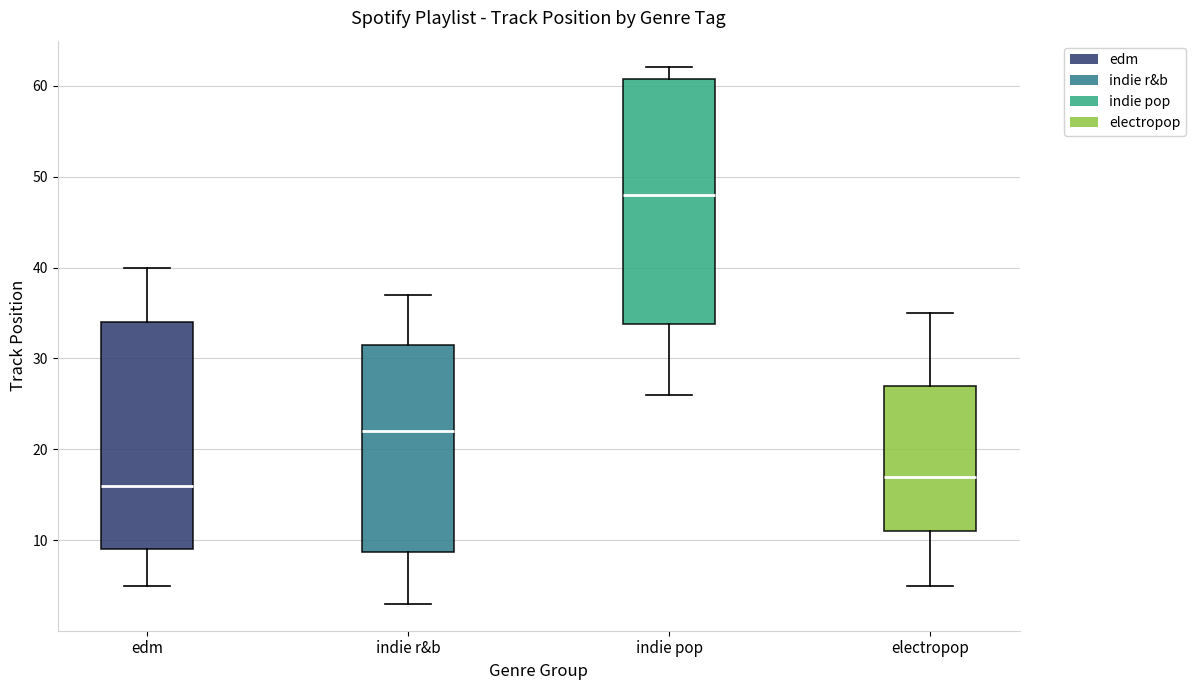

Which box's median line is the lowest?

edm